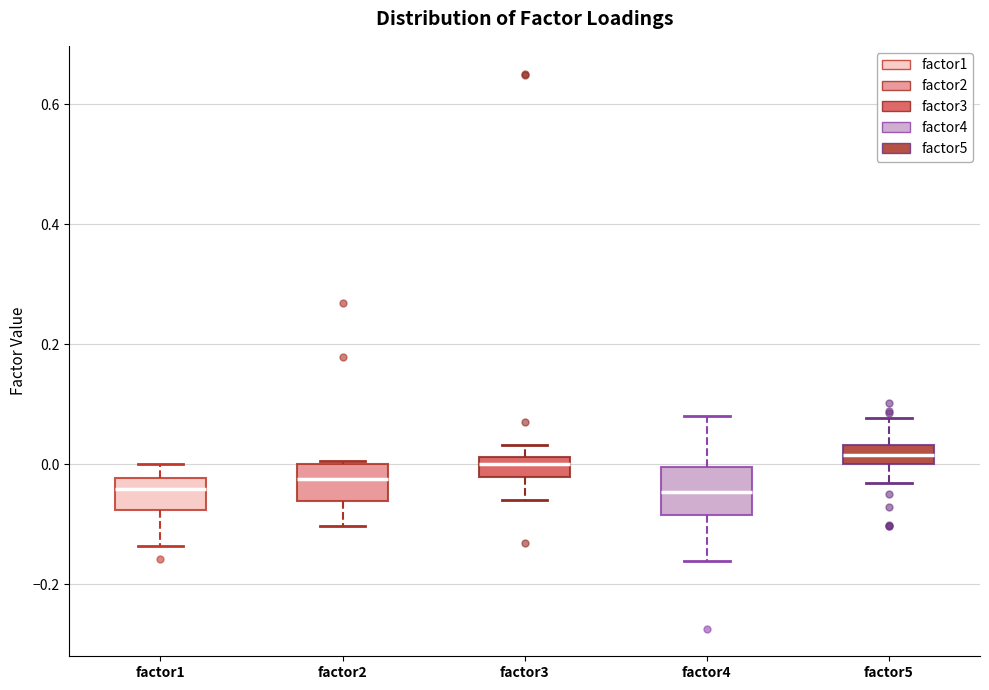

Where does the lower whisker of the box for factor1 end on the y-axis? The values are not printed on the chart, so give them approximately, as read against the axis.

-0.14